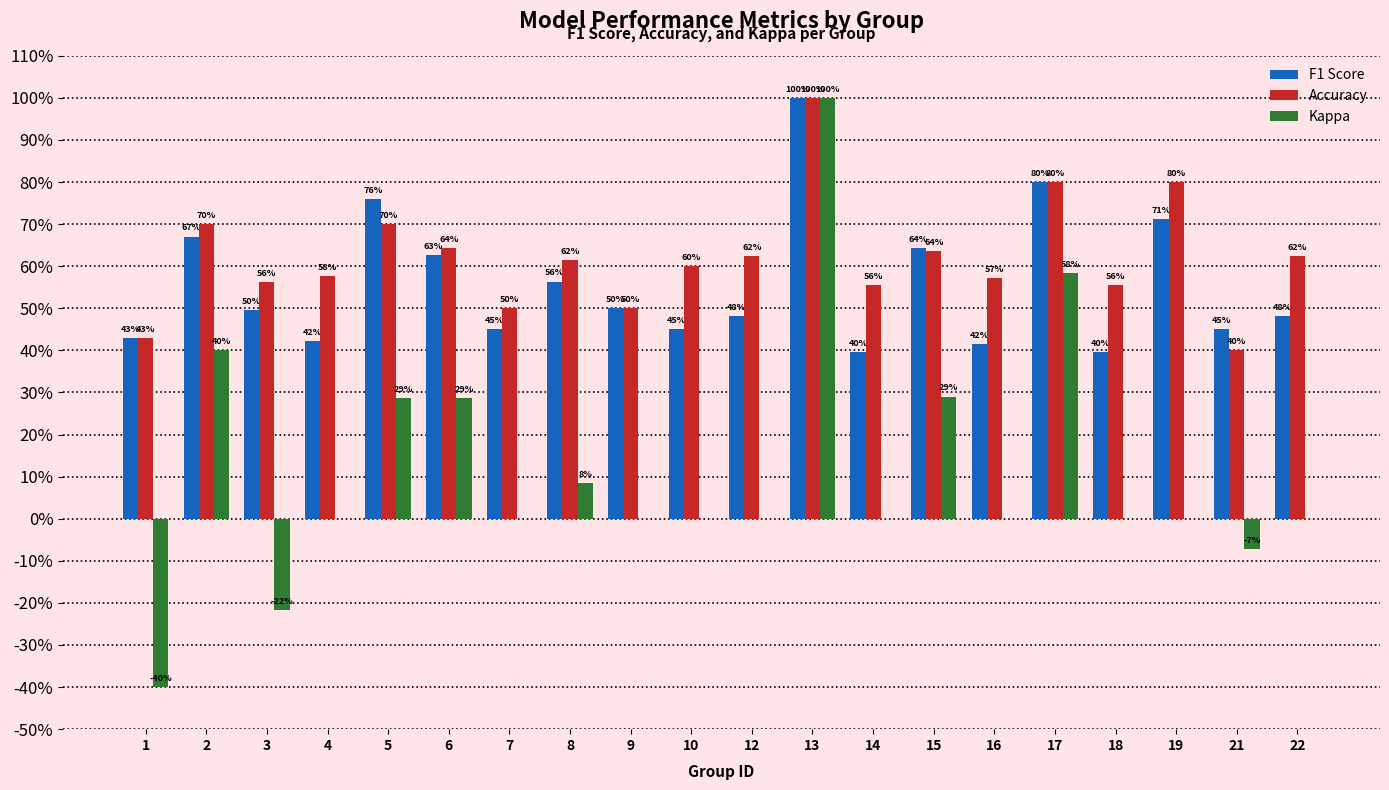

What value does the F1 Score series have at 15?

0.6